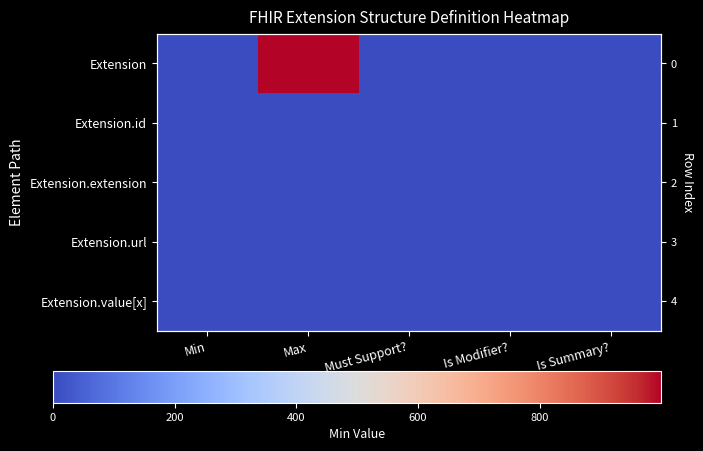

How many categories are shown in the chart?

5